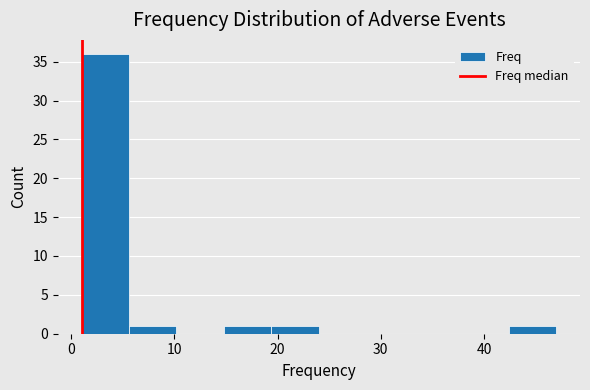

Which range on the x-axis has the tallest bar?

1.0 to 5.6